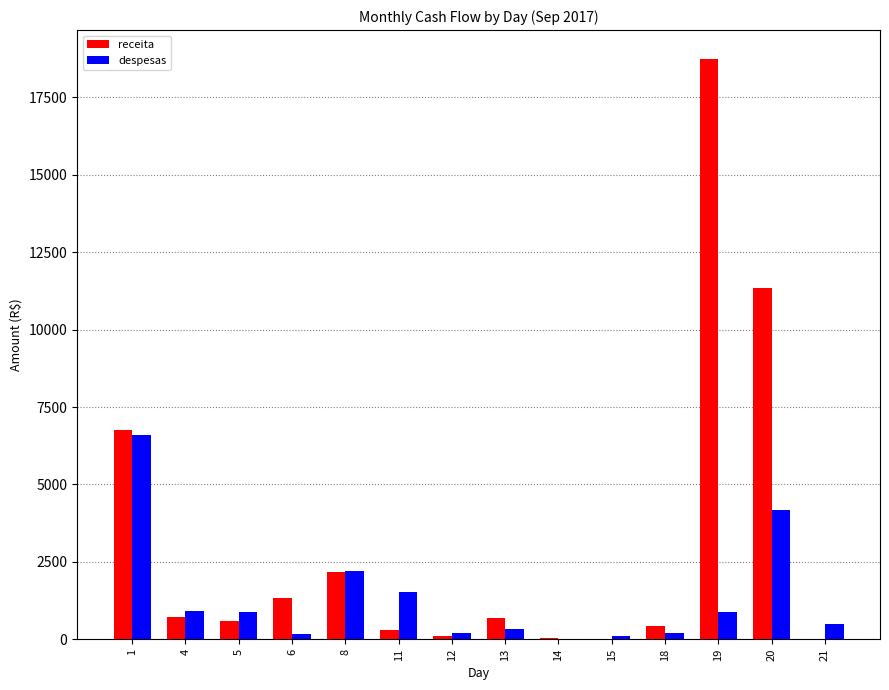

How many distinct data groups are displayed?

2